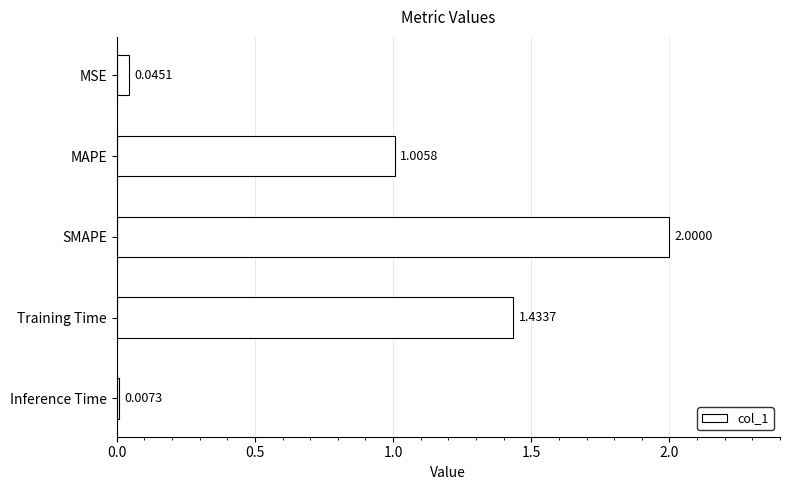

Which label corresponds to the smallest value in the chart?

Inference Time